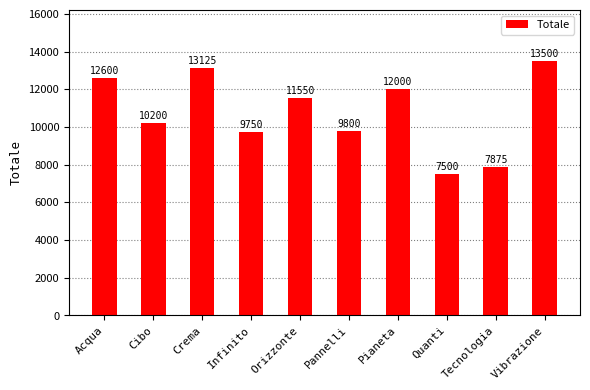

Reading left to right, what are all the values shown in this chart?

12600	10200	13125	9750	11550	9800	12000	7500	7875	13500